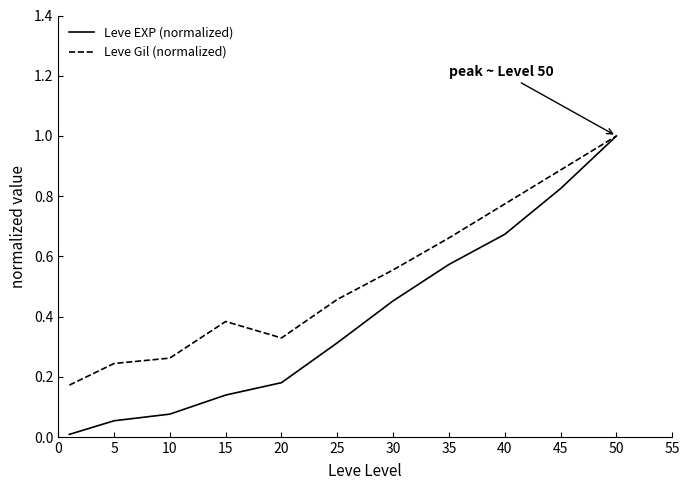

Which series has the largest range (max minus min)?

Leve EXP (normalized)